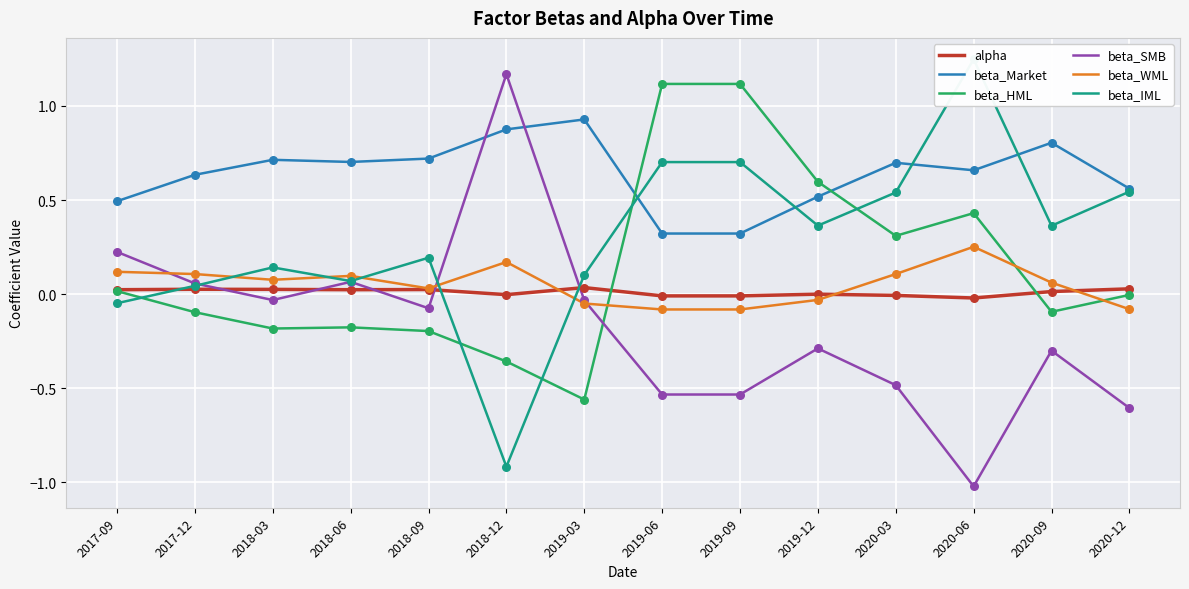

What are all the series names shown in the legend?

alpha, beta_Market, beta_HML, beta_SMB, beta_WML, beta_IML